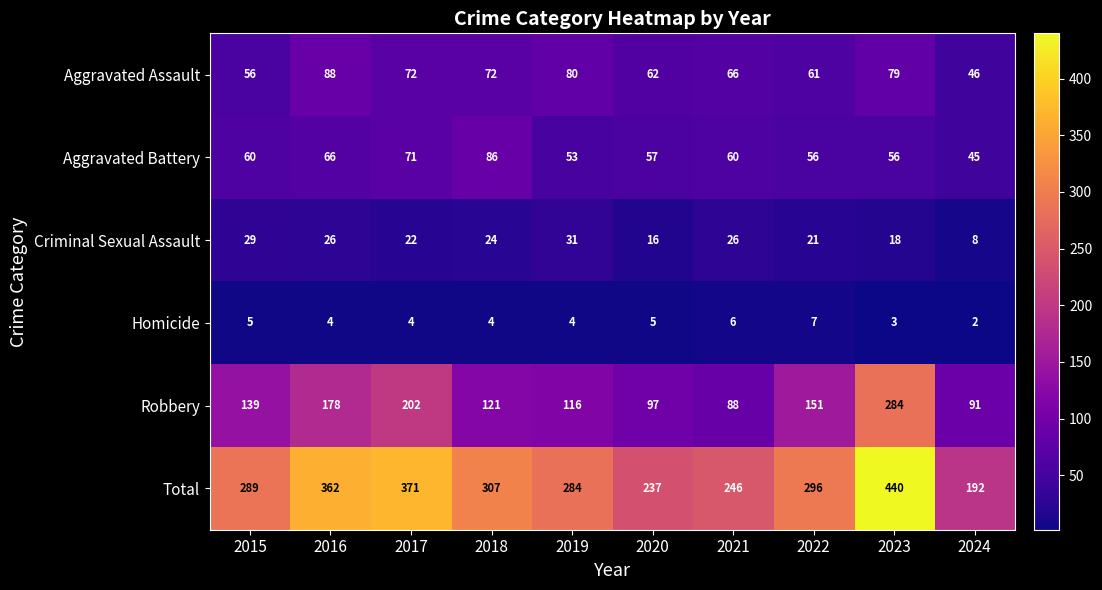

Count the number of categories in the chart.

10